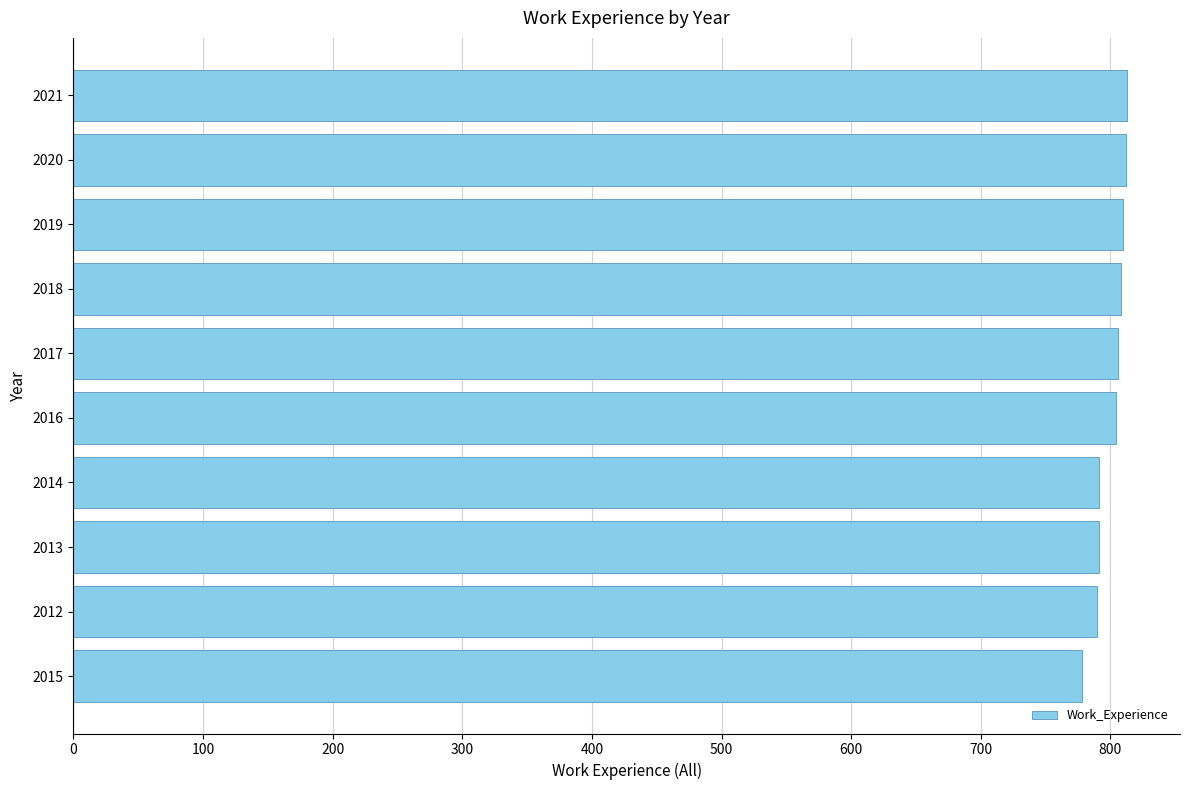

What is the greatest value displayed?

813